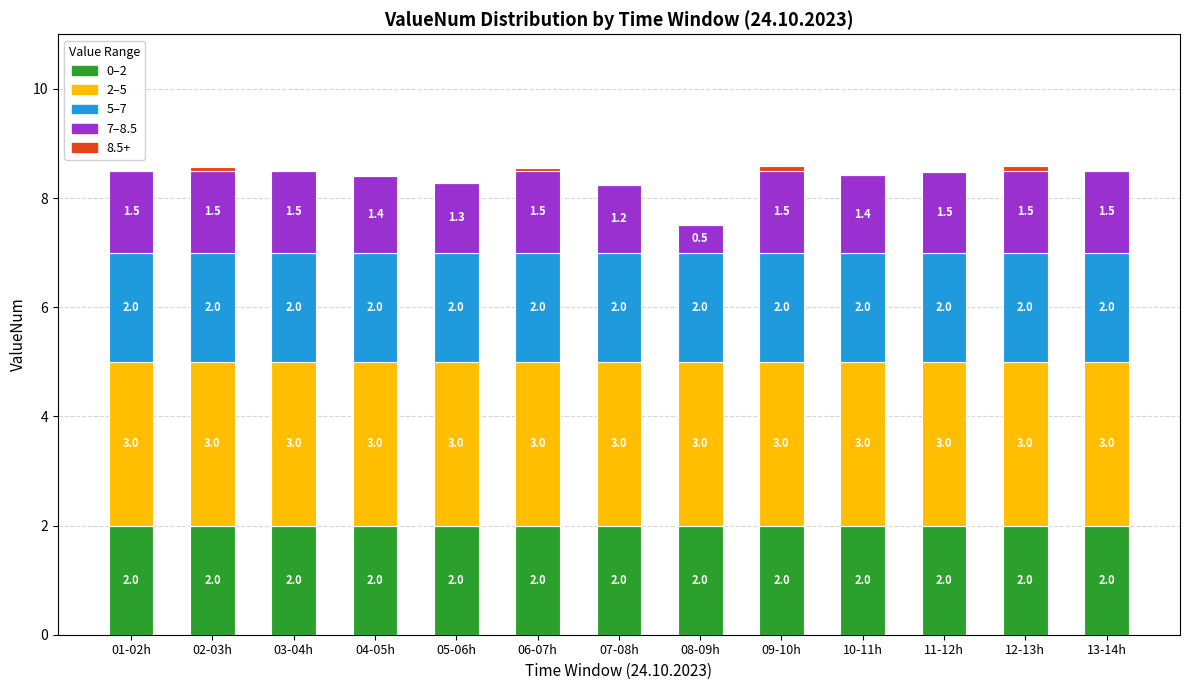

What is the sum of the 0–2 values at 13-14h and 07-08h?

4.0